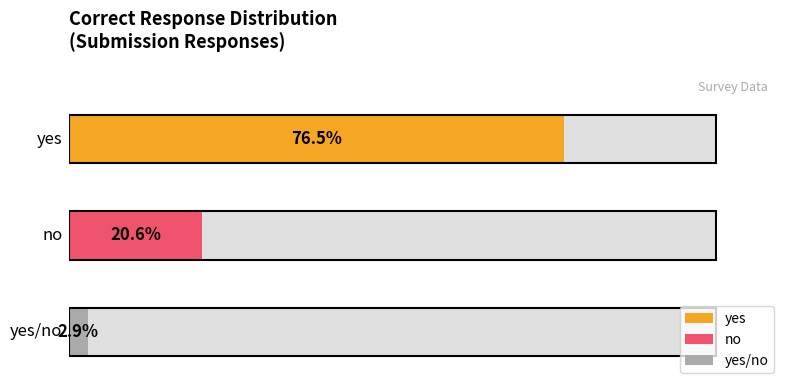

Rank the categories by value from highest to lowest.

yes, no, yes/no